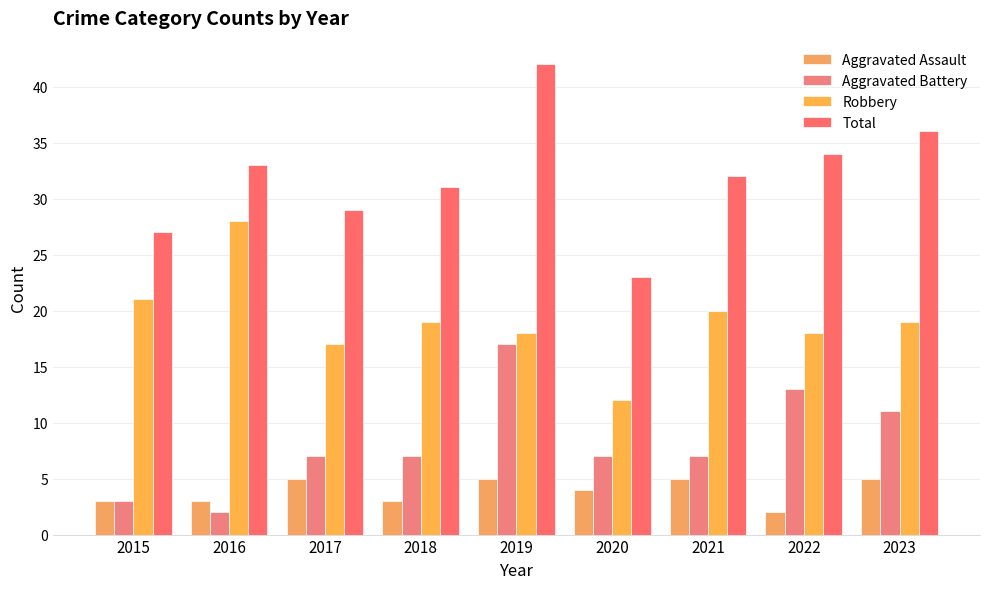

What is the maximum value shown in the chart?

42